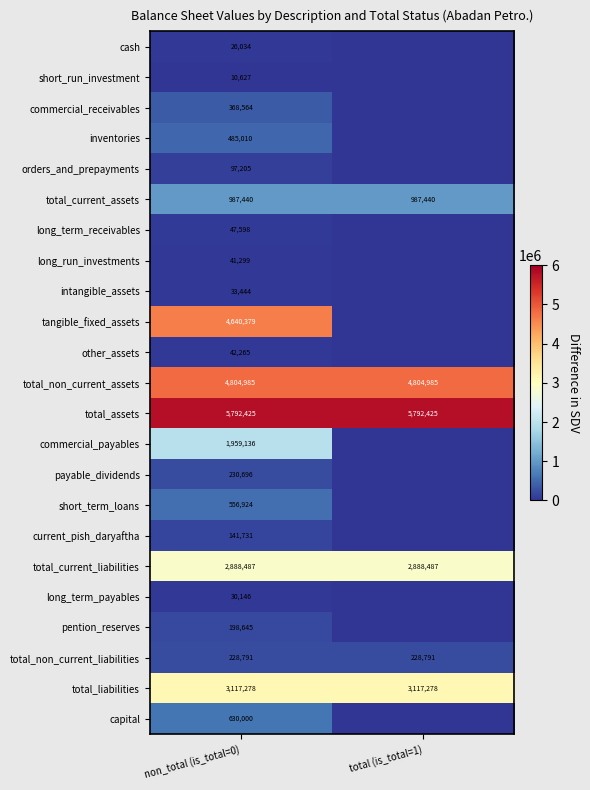

The total_current_assets series shows 1568208 at total (is_total=1). True or false?

False